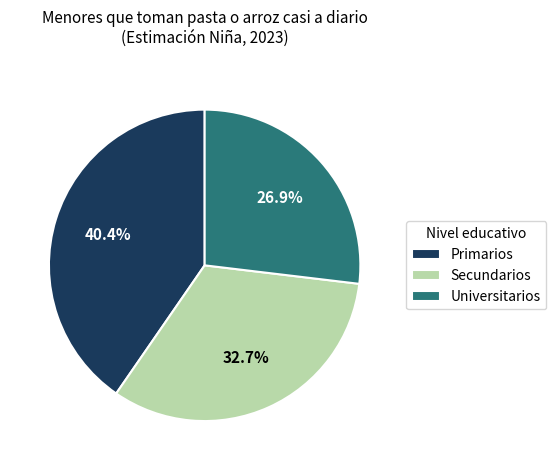

What is the total percentage of Universitarios and Primarios?

67.3%